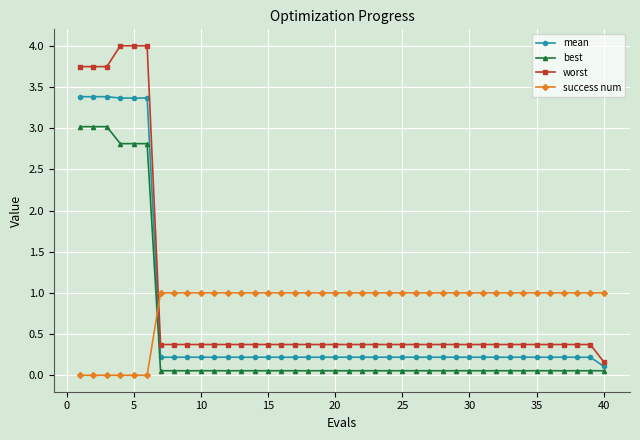

Rank the series by their maximum value, from lowest to highest.

success num, best, mean, worst